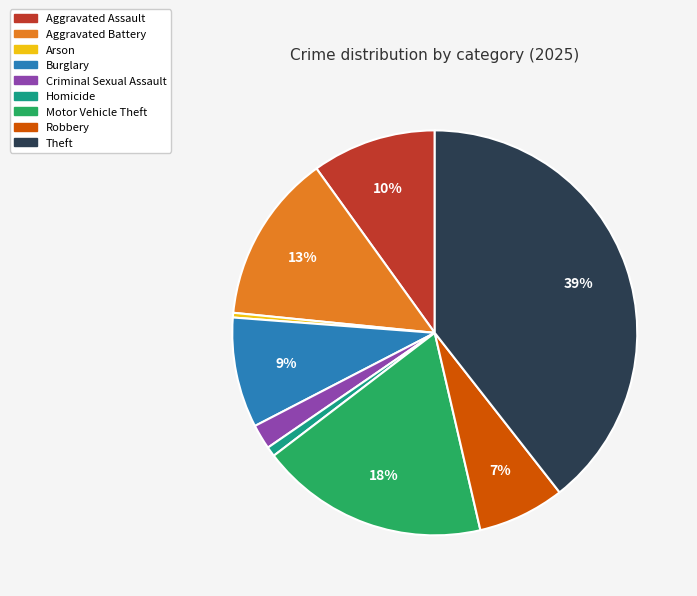

How many slices are in this pie chart?

9